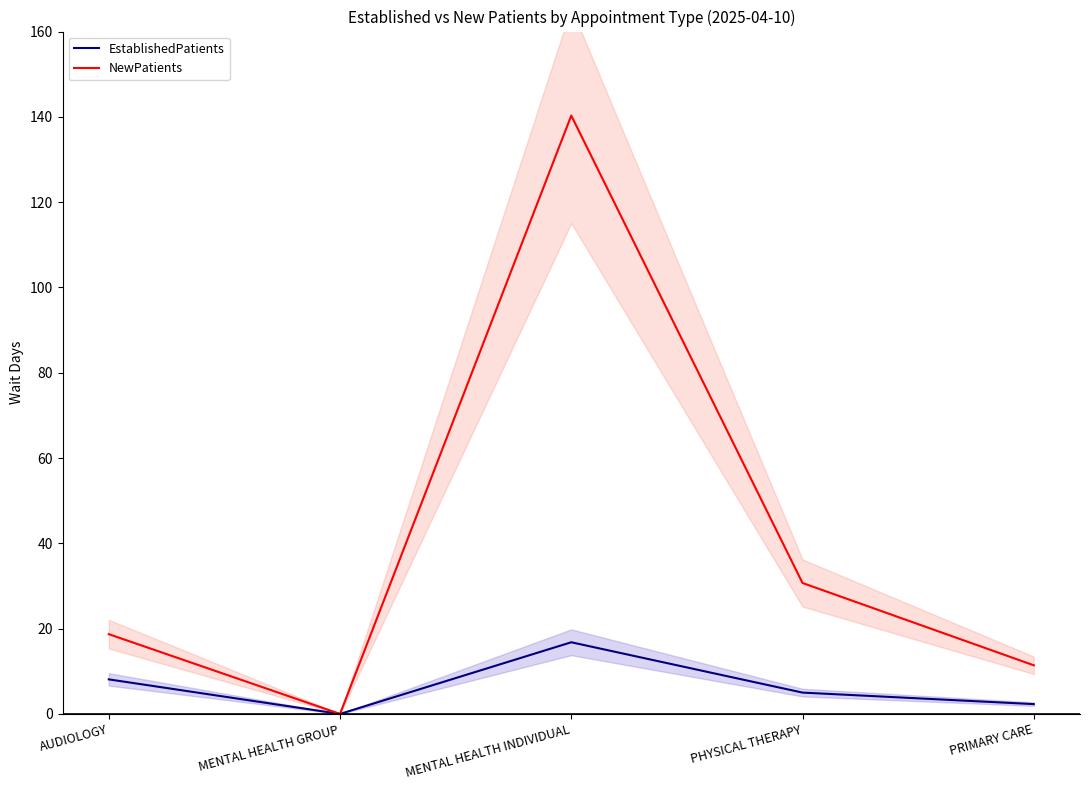

At which category does EstablishedPatients reach its first local valley?

MENTAL HEALTH GROUP